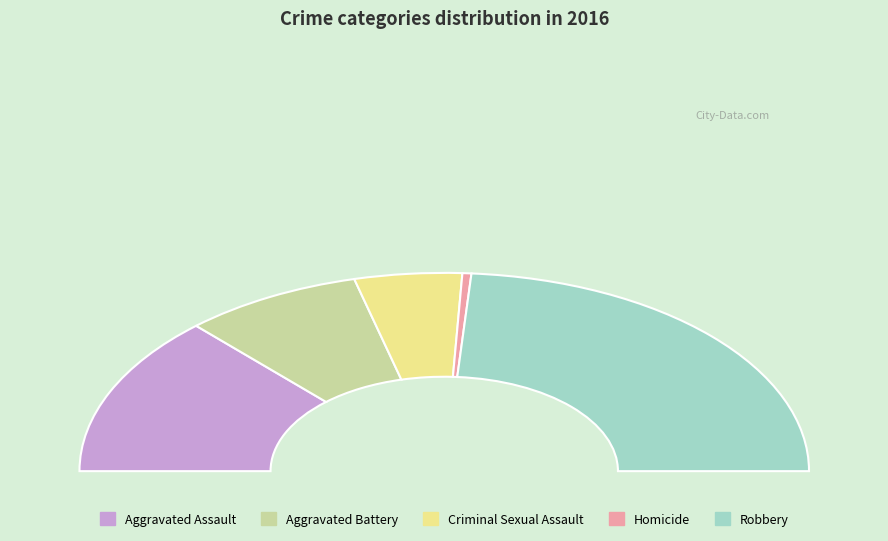

How many slices are in this pie chart?

5